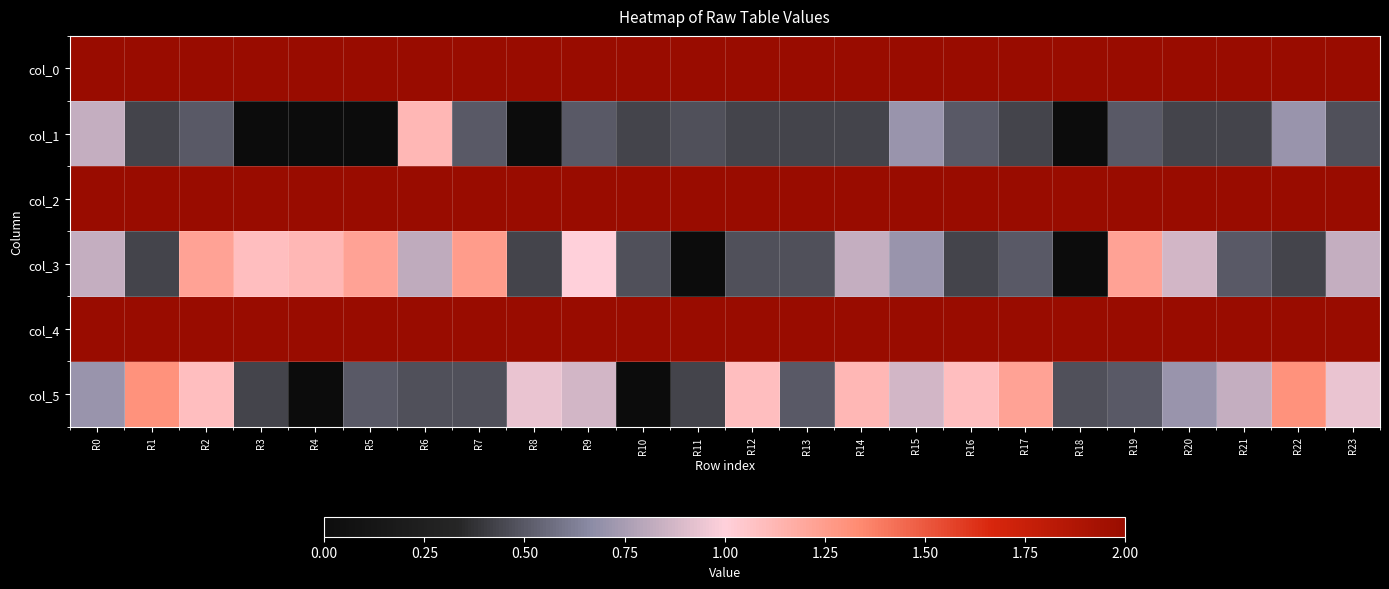

How many data points does each series have?

24